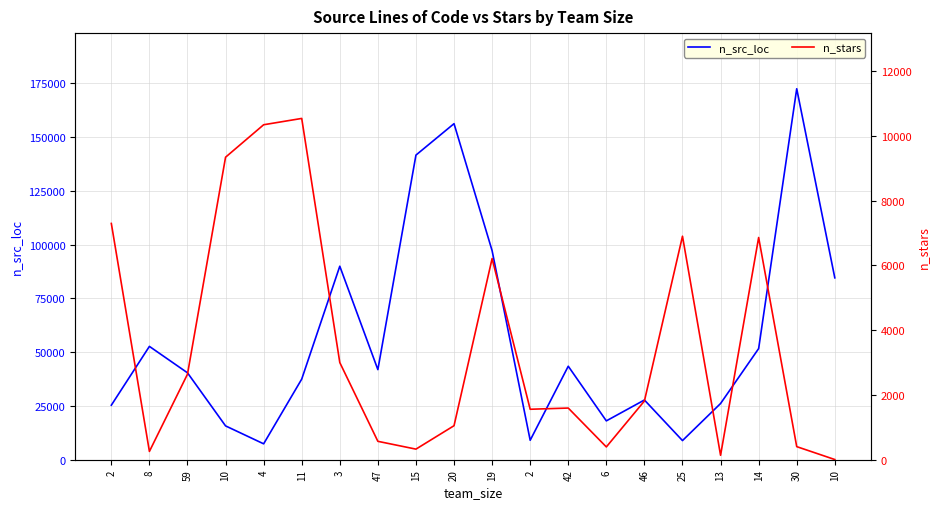

Does the chart have visible grid lines?

Yes